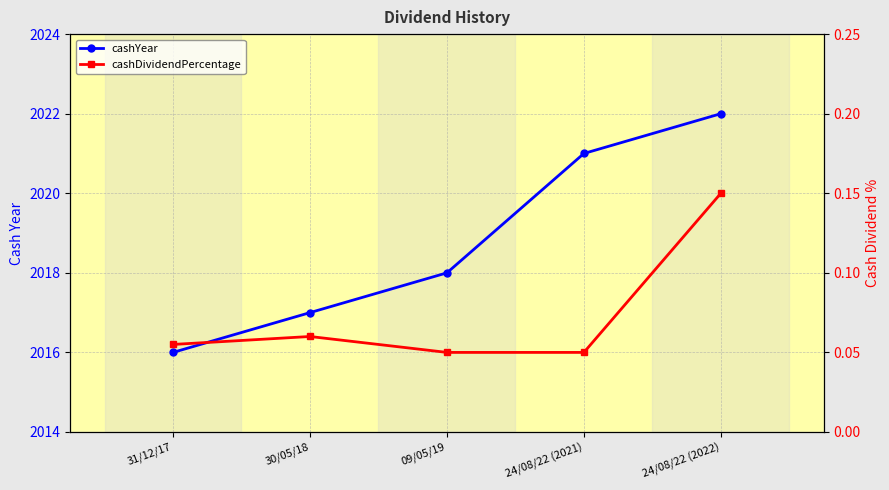

How many lines are shown in the chart?

2